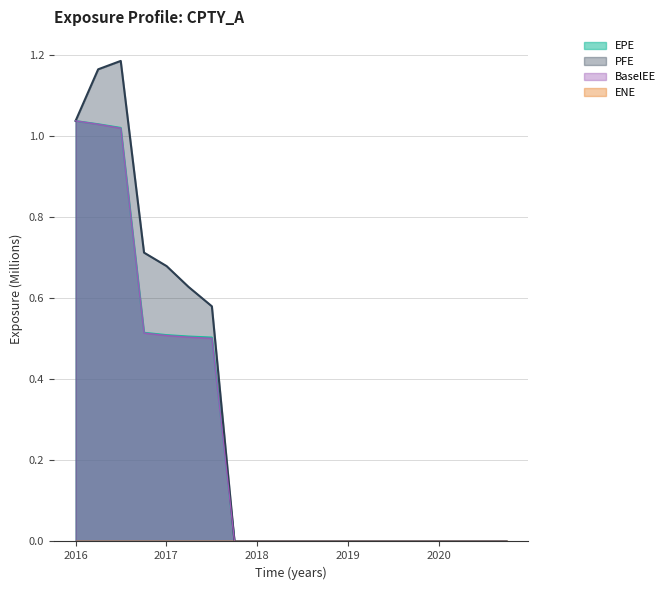

Between 2017-11-06 and 2019-05-07, which is larger?

2017-11-06